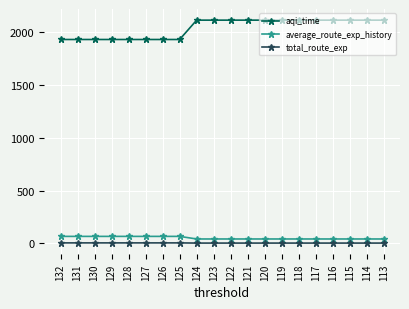

At 116, list the series in order from largest to smallest.

aqi_time, average_route_exp_history, total_route_exp